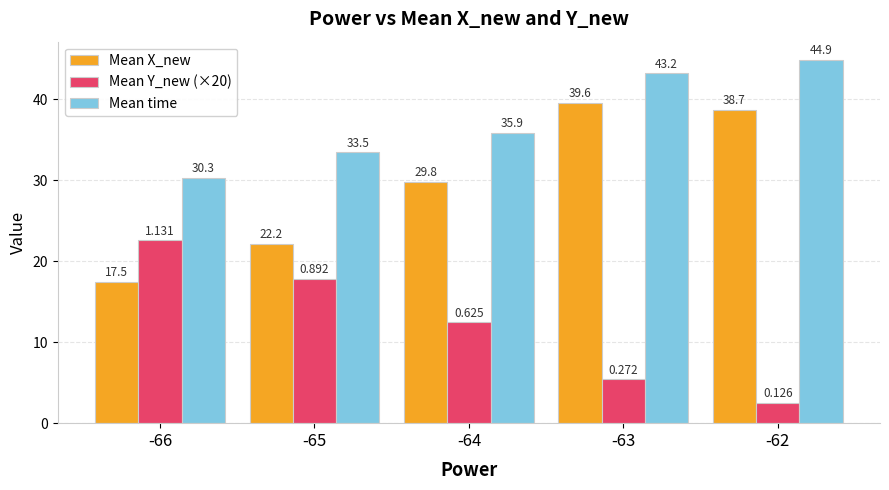

Which series has the widest spread of values?

Mean X_new